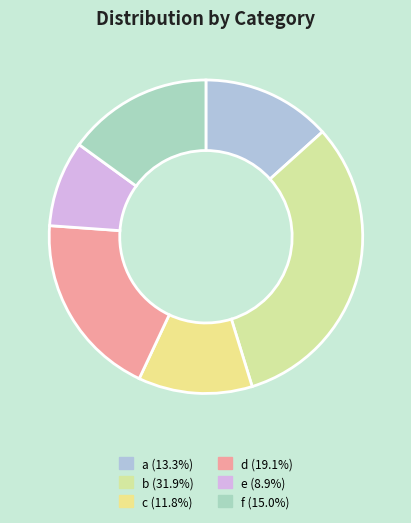

Rank the categories by value from highest to lowest.

b, d, f, a, c, e